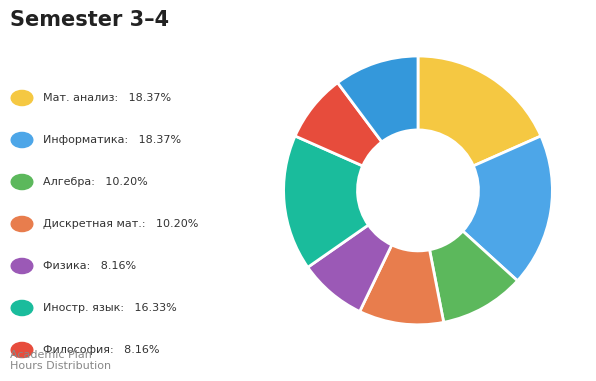

To the nearest percent, what is the average slice percentage?

12%